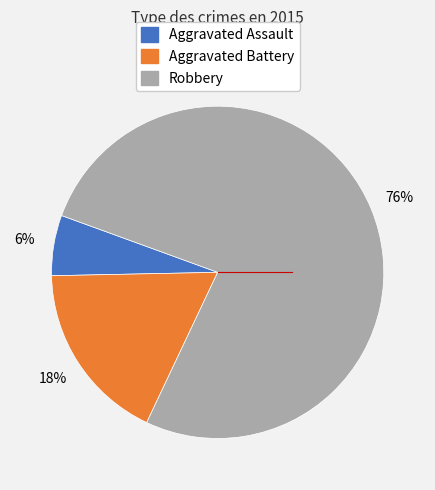

The Robbery slice represents 91% of the pie. True or false?

False